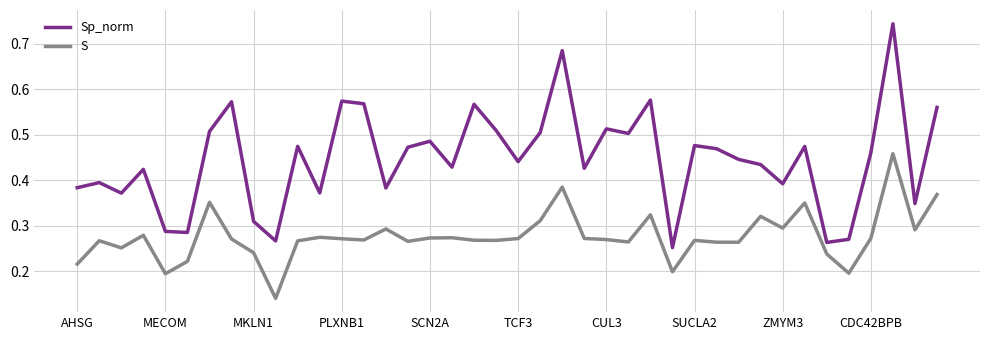

Rank the series by their maximum value, from highest to lowest.

Sp_norm, S